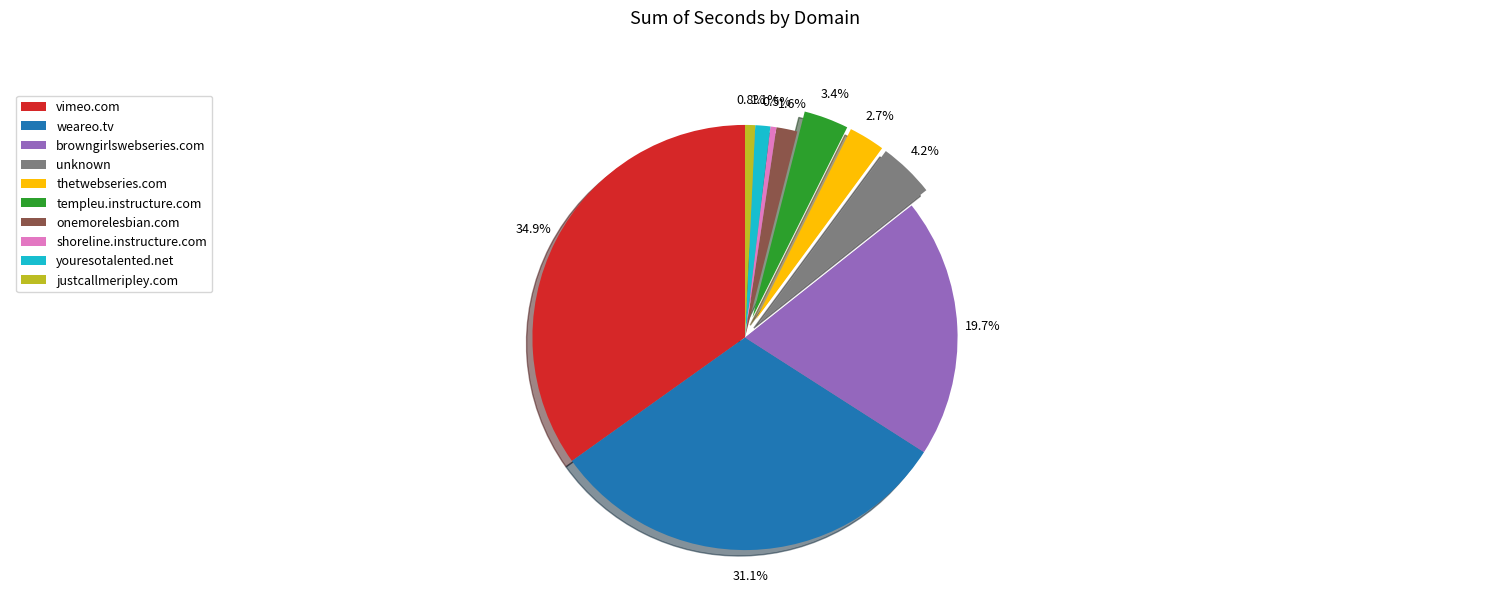

What is the ratio of the value at browngirlswebseries.com to the value at justcallmeripley.com?

25.7